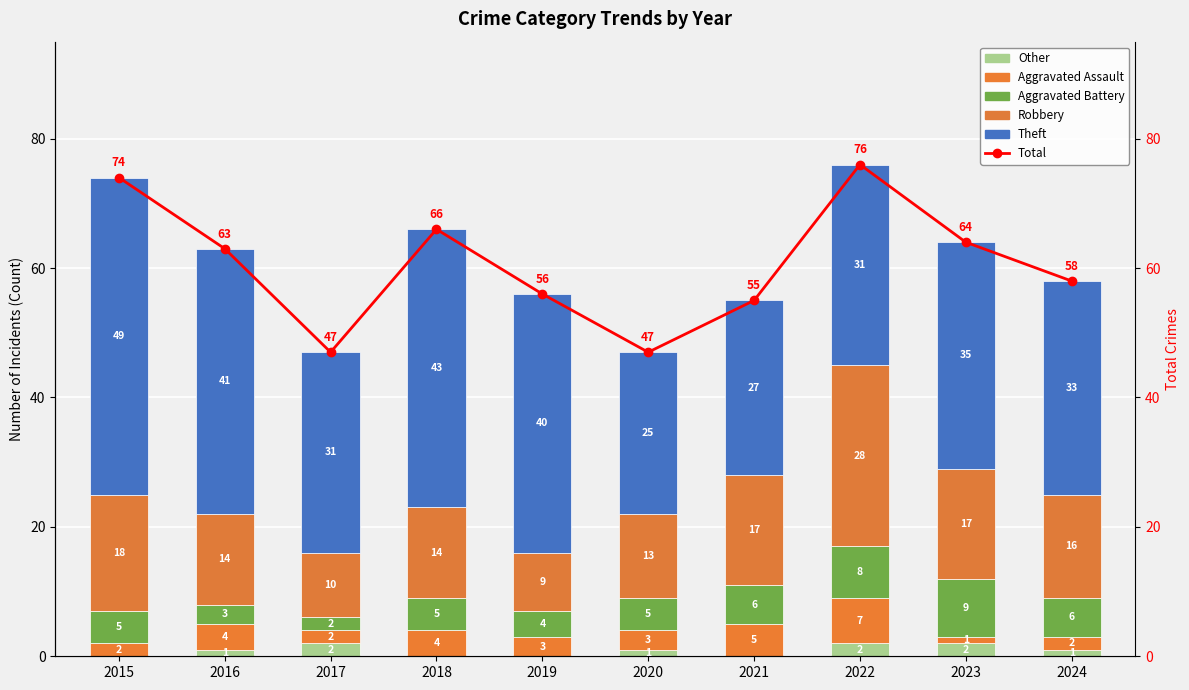

What is the approximate value of Robbery at 2018?

14